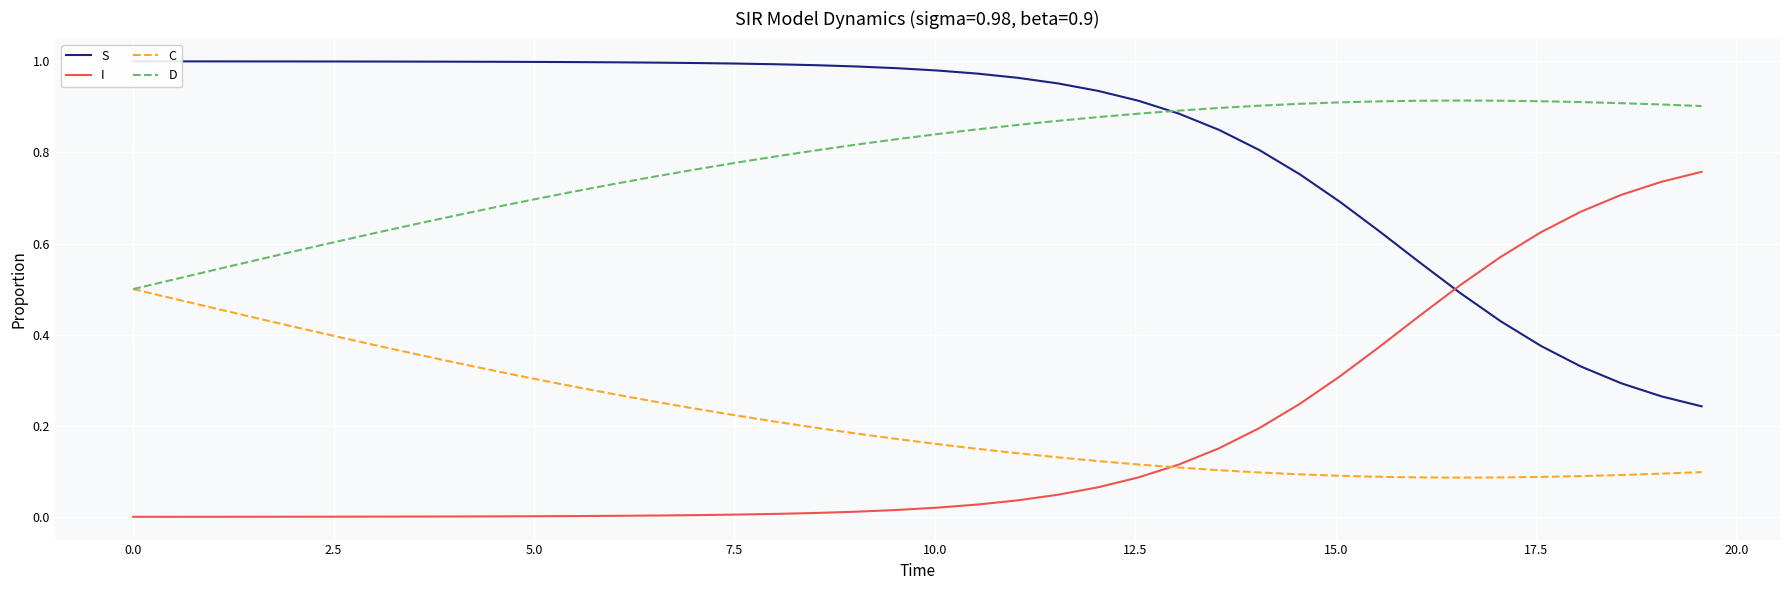

After their last crossing, which series has the higher values: I or C?

I